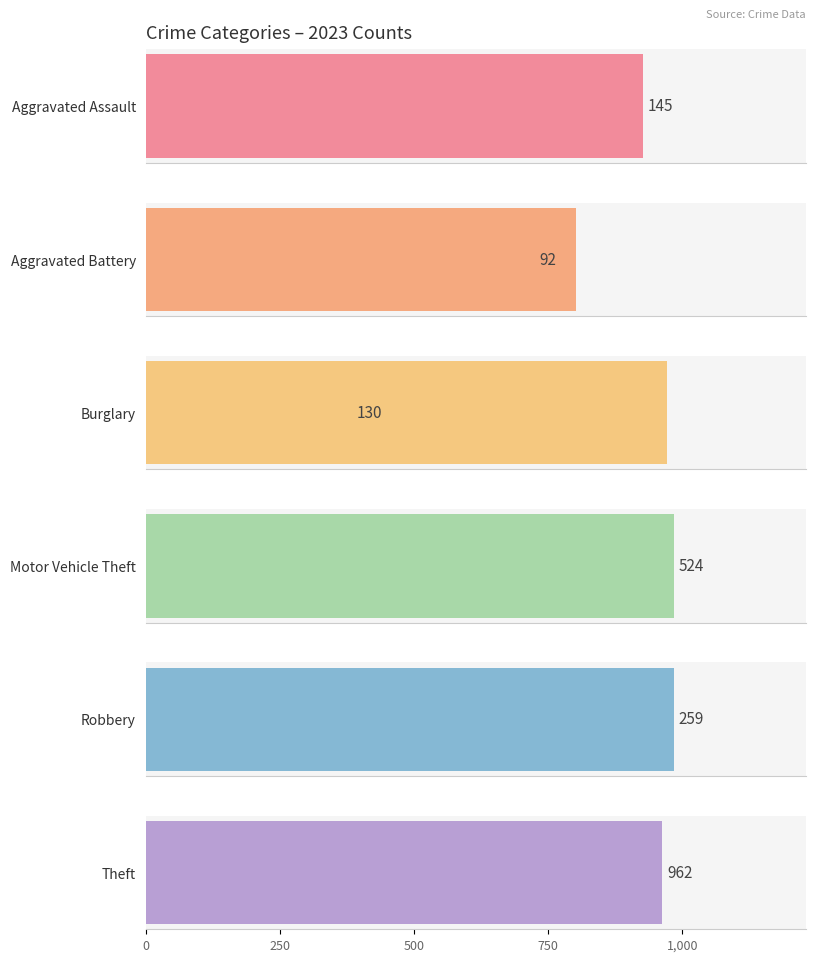

Which series has the largest range (max minus min)?

Motor Vehicle Theft